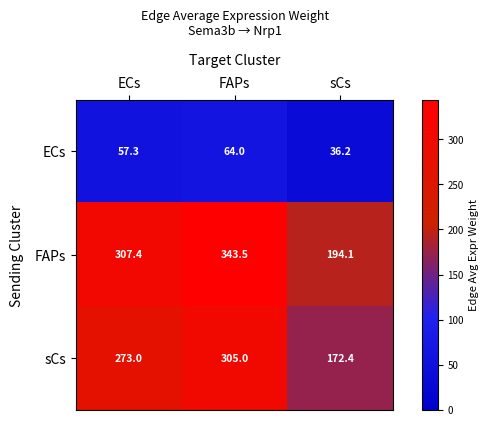

What is the average value of the FAPs series?

281.7